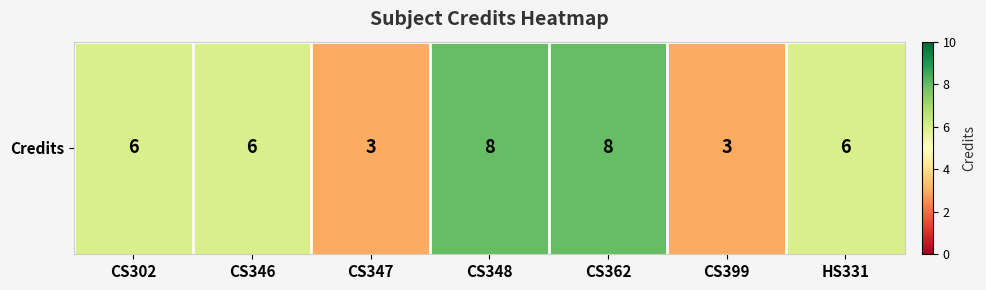

List the labels in order of value, largest first.

CS348, CS362, CS302, CS346, HS331, CS347, CS399